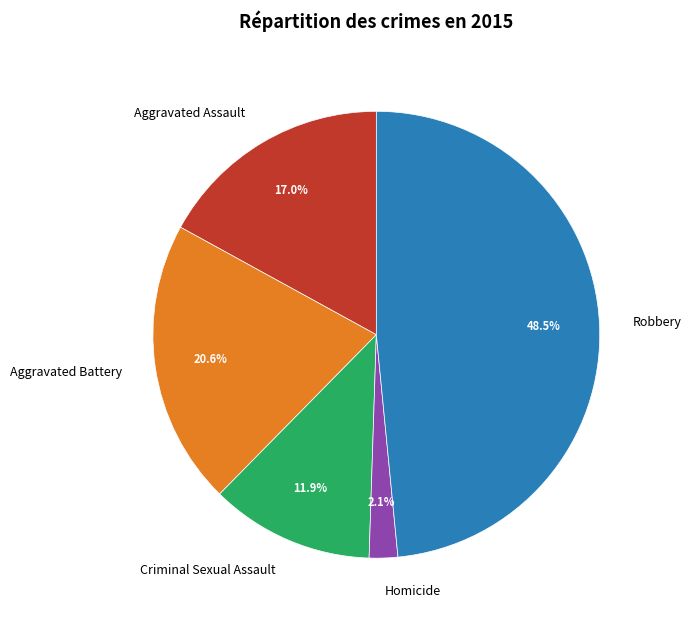

True or false: Homicide accounts for 11% of the total.

False